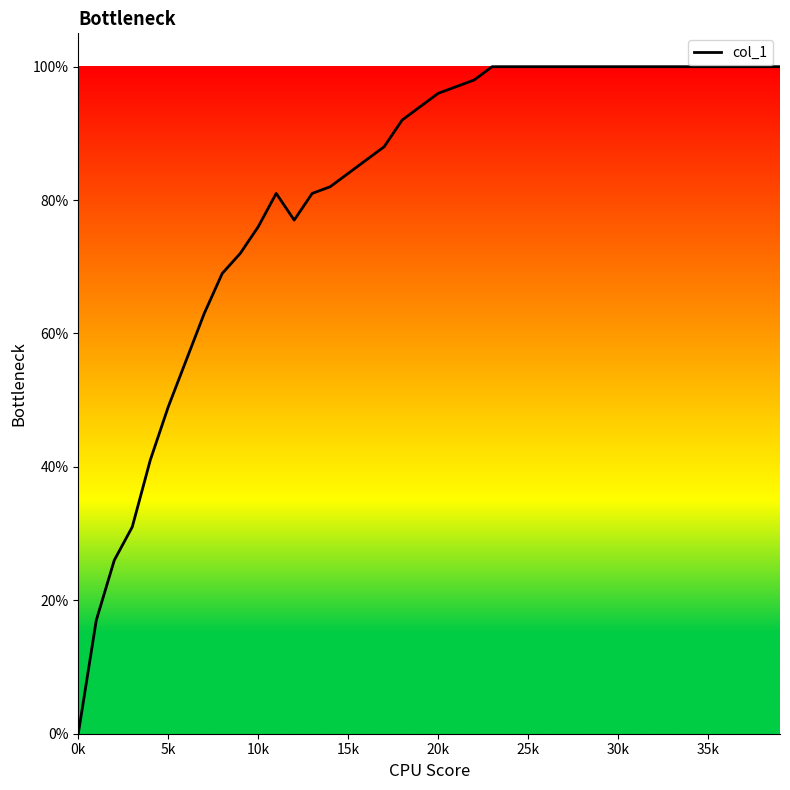

Does the chart display data point markers on the line(s)?

No